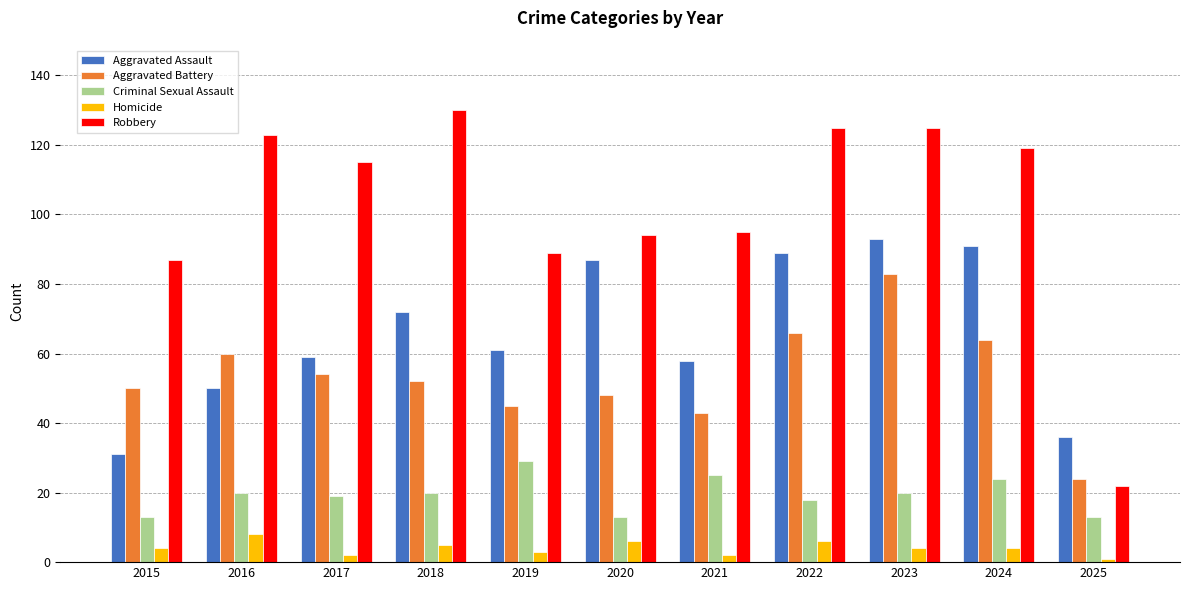

What are all the series names shown in the legend?

Aggravated Assault, Aggravated Battery, Criminal Sexual Assault, Homicide, Robbery